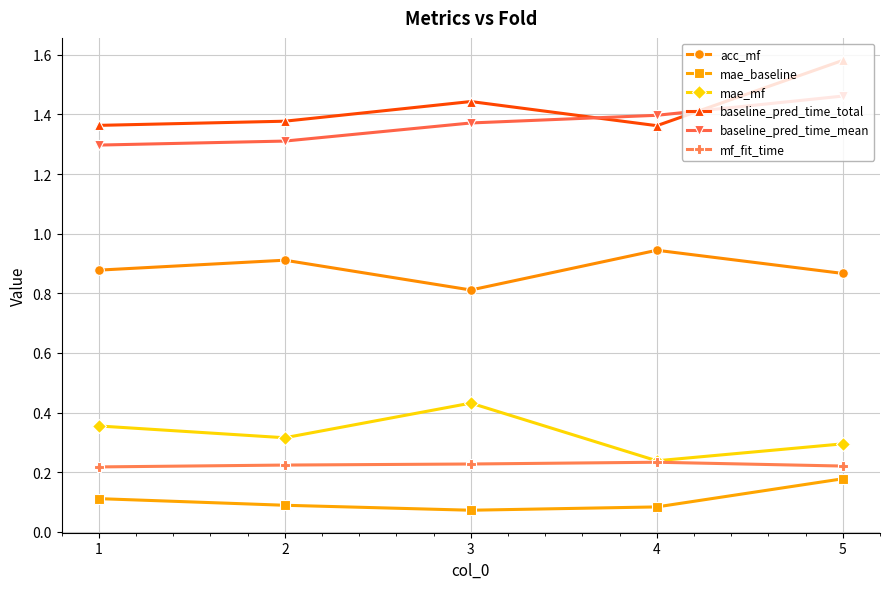

At which category is the sum across all series the highest?

5